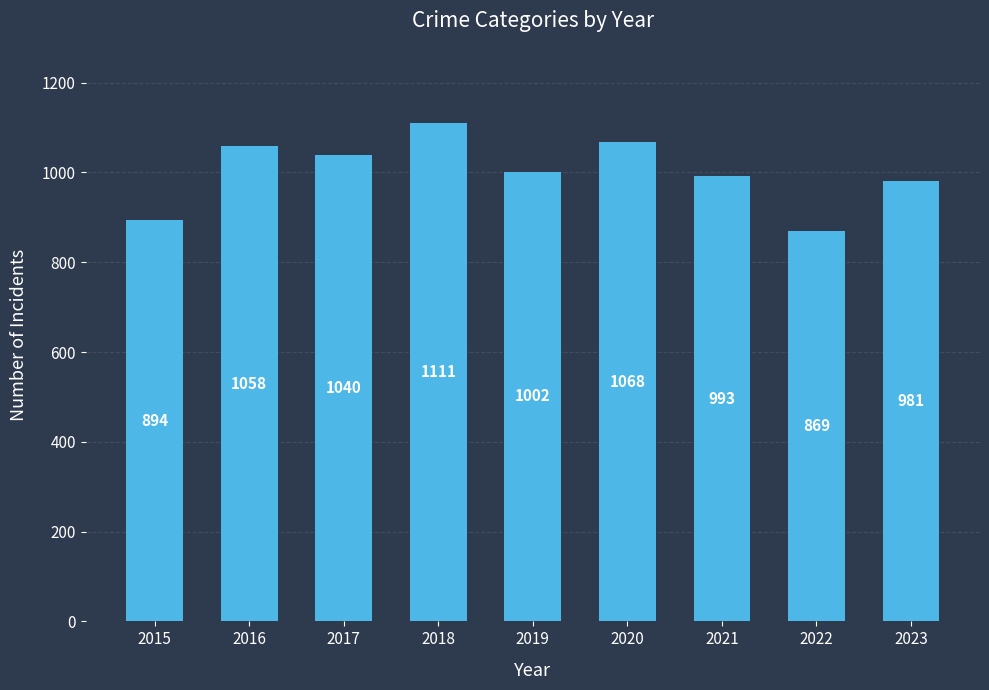

Is it true that the value at 2018 is 1698?

False